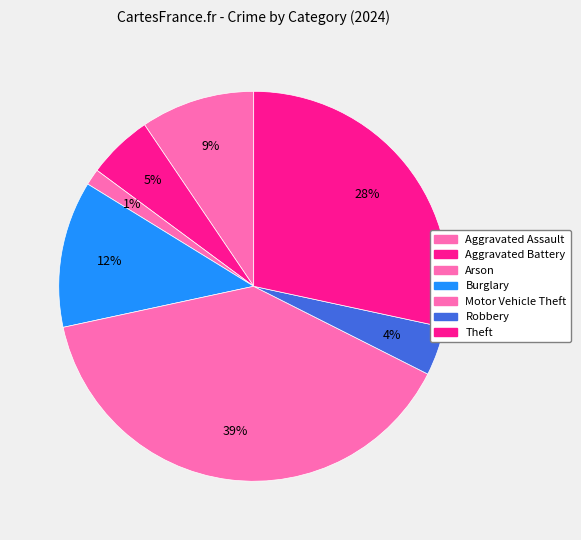

How many slices are in this pie chart?

7